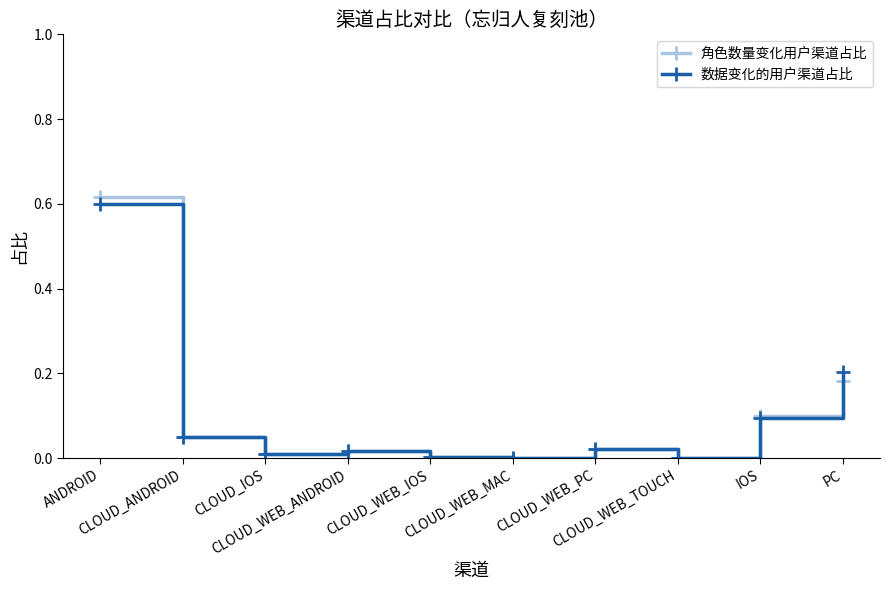

How many interior local valleys does the 角色数量变化用户渠道占比 series have?

3